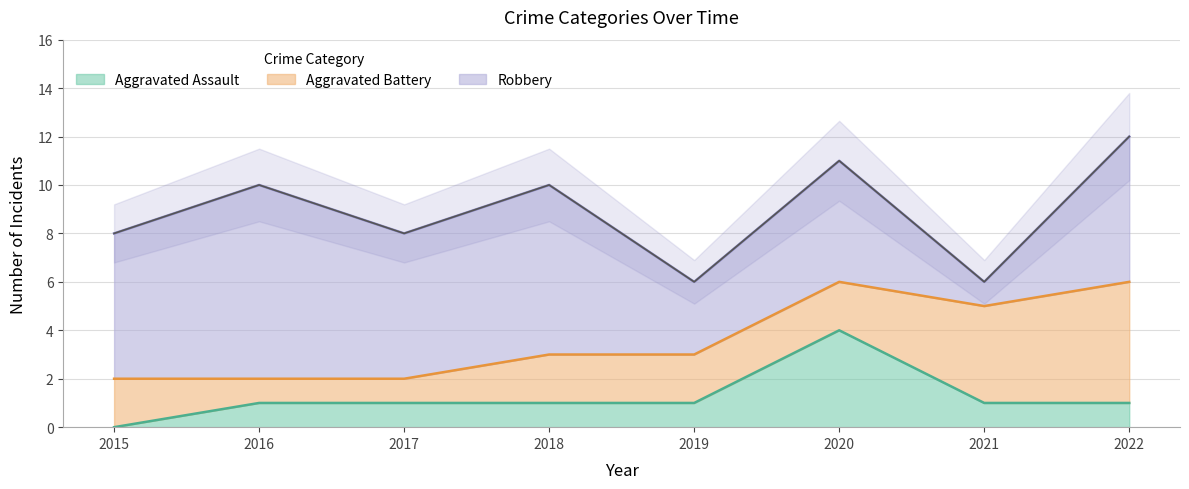

Which series changed the most between 2019 and 2020?

Aggravated Assault